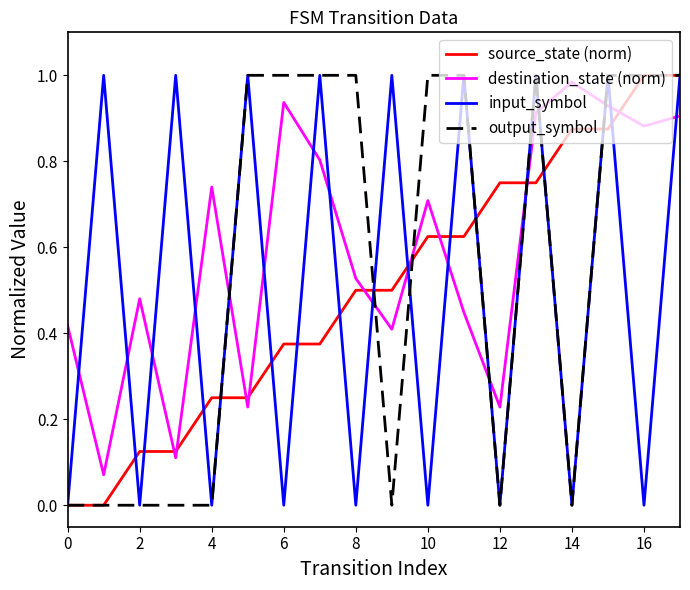

Which series ends up on top after the final intersection of destination_state (norm) and input_symbol?

input_symbol